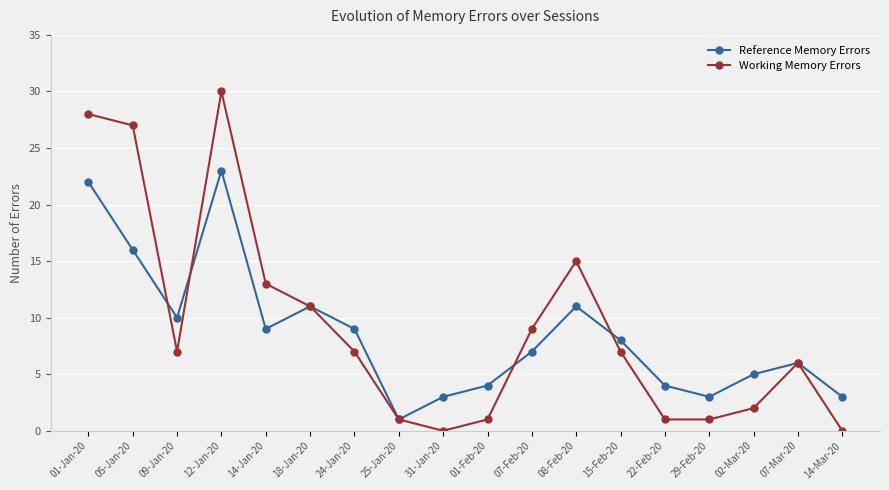

Where is the first local minimum for Working Memory Errors?

09-Jan-20